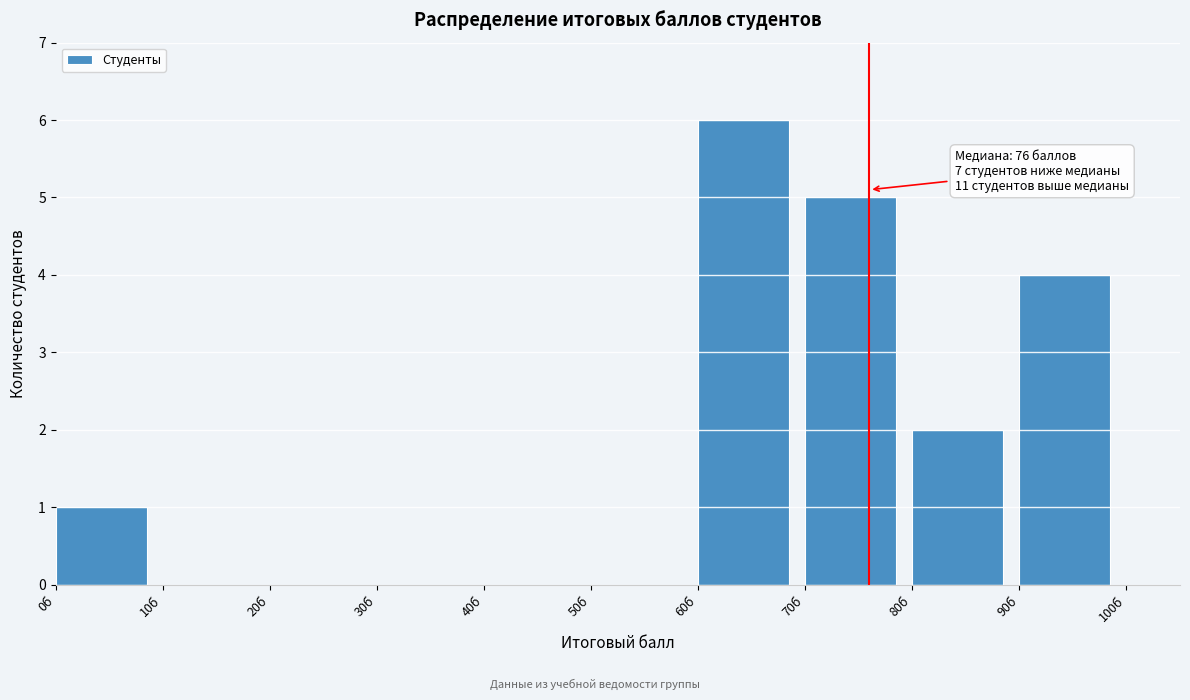

Over which range of the x-axis is the bar tallest?

60 to 70